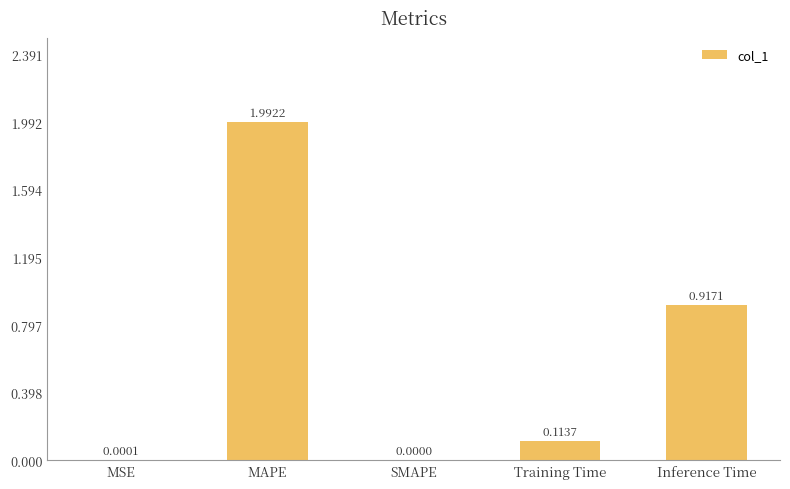

Where is the data nearest to the value 0?

SMAPE